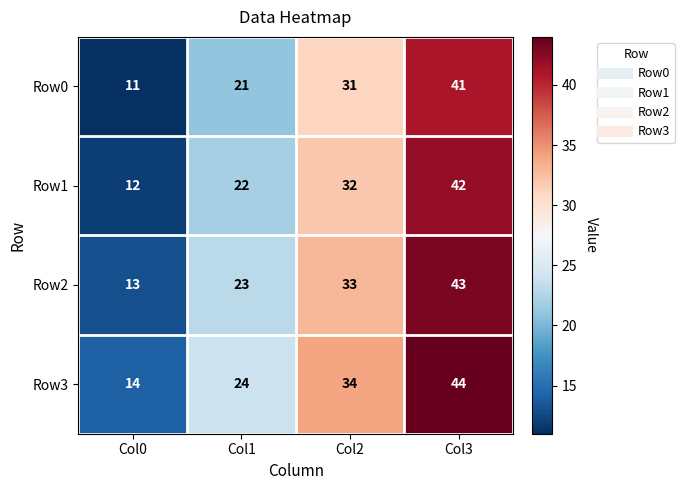

What is the difference between the maximum and second lowest values in the Row2 series?

20